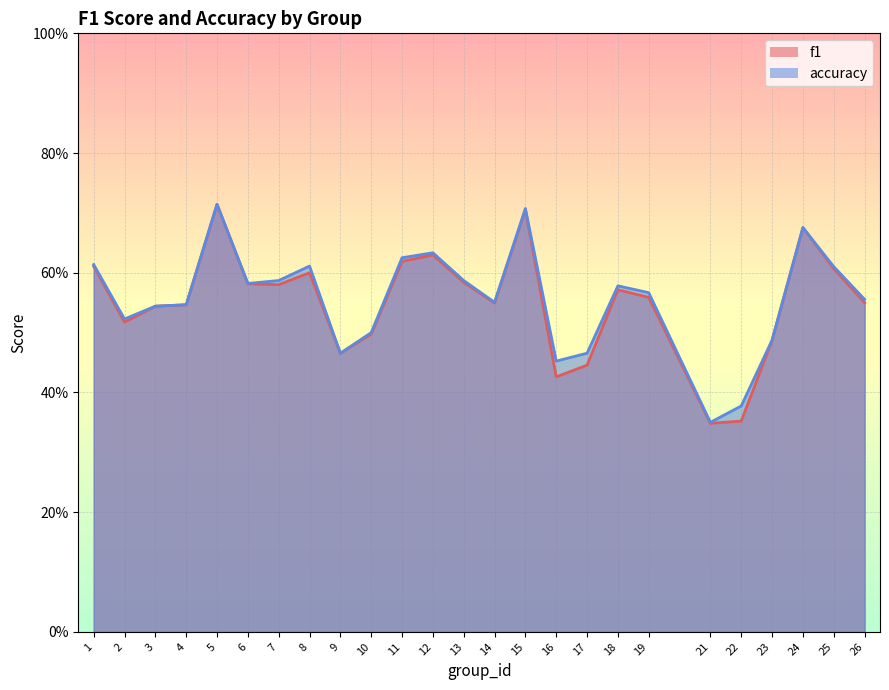

Count the f1 values in the range 0 to 1.

25